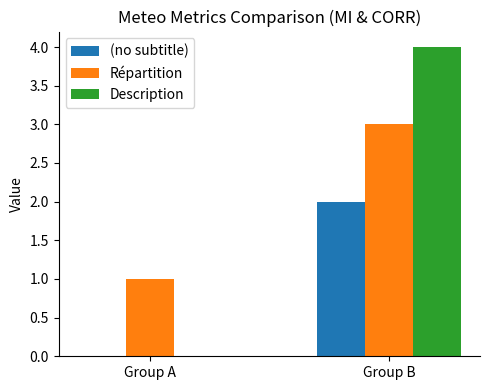

What is the difference between the Répartition values at Group A and Group B?

2